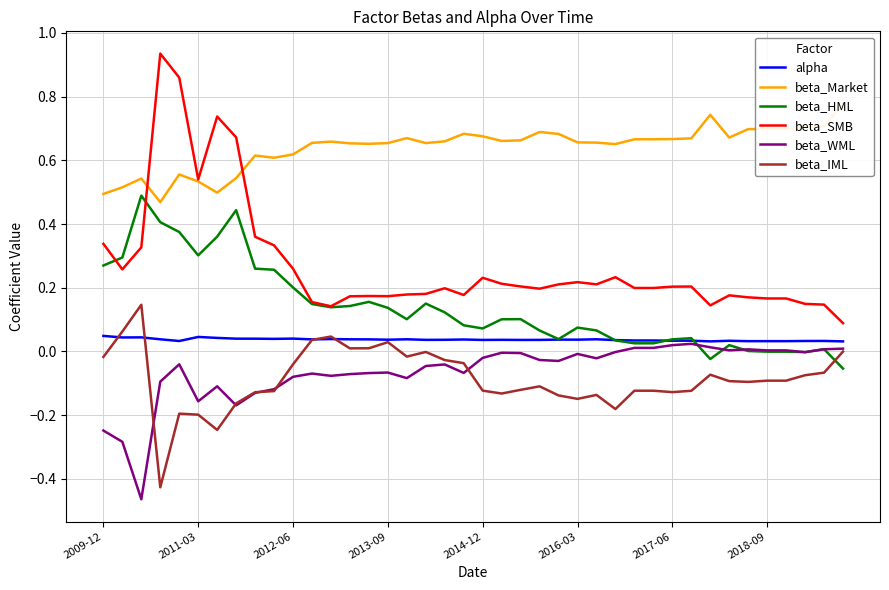

The value of beta_HML at 26 is 0.1. True or false?

True